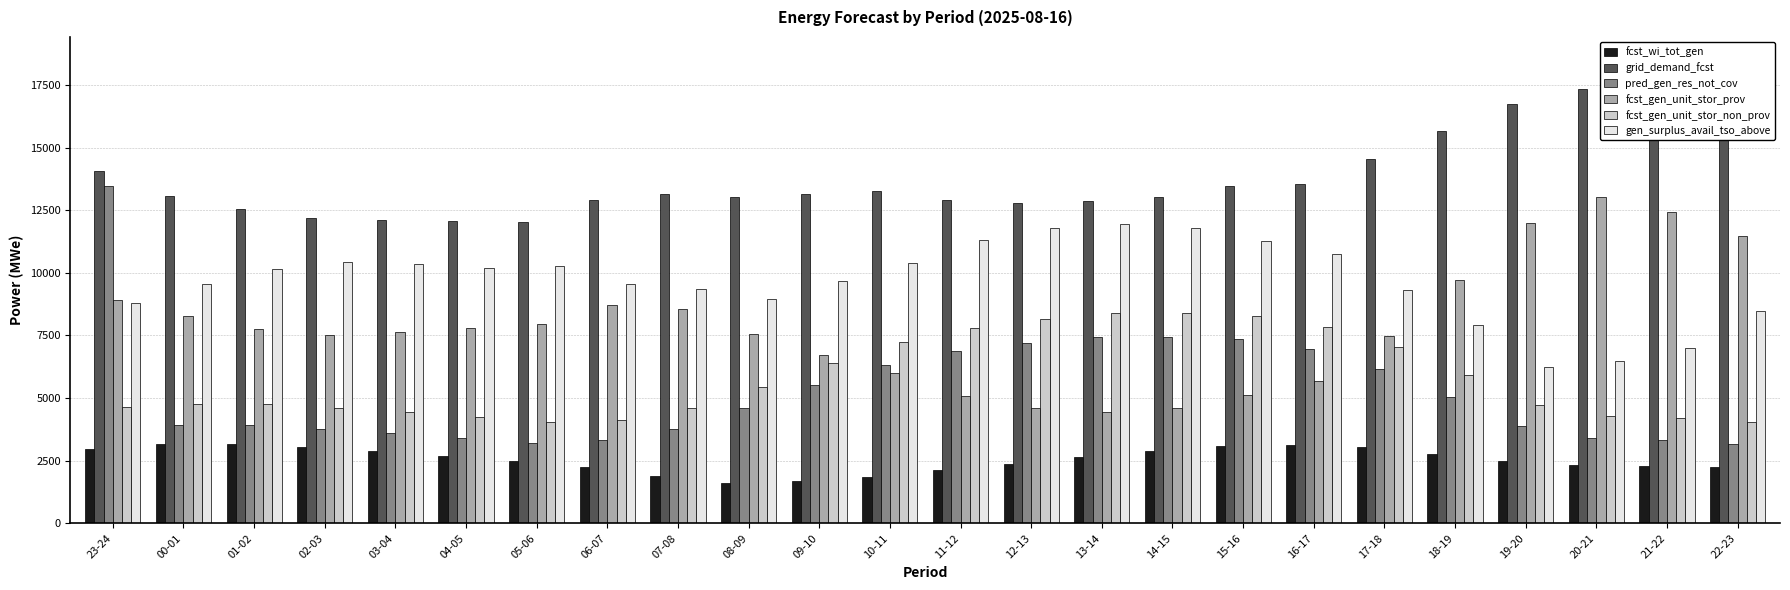

What is the difference between the maximum and minimum values in the fcst_wi_tot_gen series?

1557